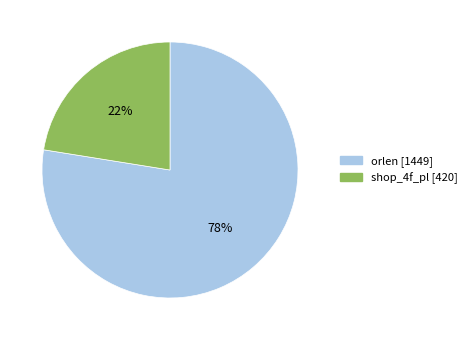

The shop_4f_pl slice represents 22% of the pie. True or false?

True